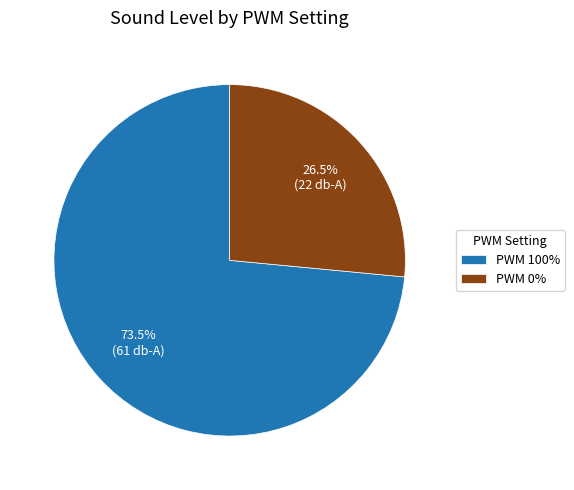

What percentage do PWM 0% and PWM 100% together represent?

100.0%